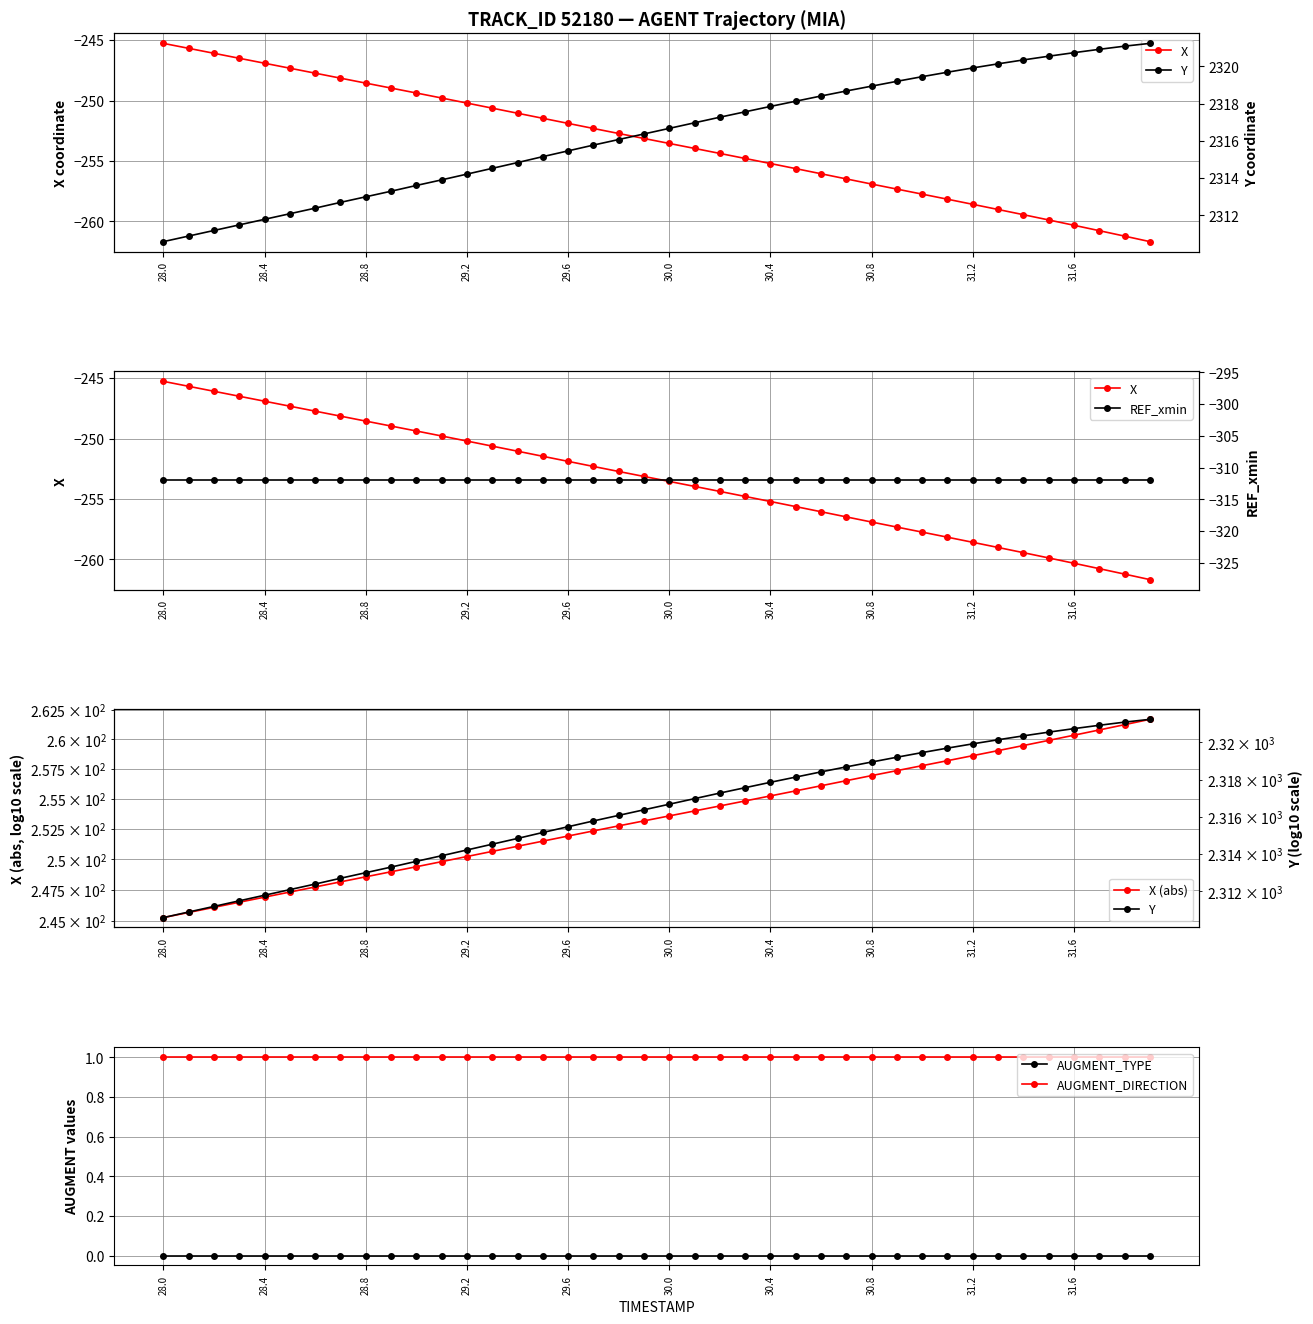

How many distinct data groups are displayed?

6